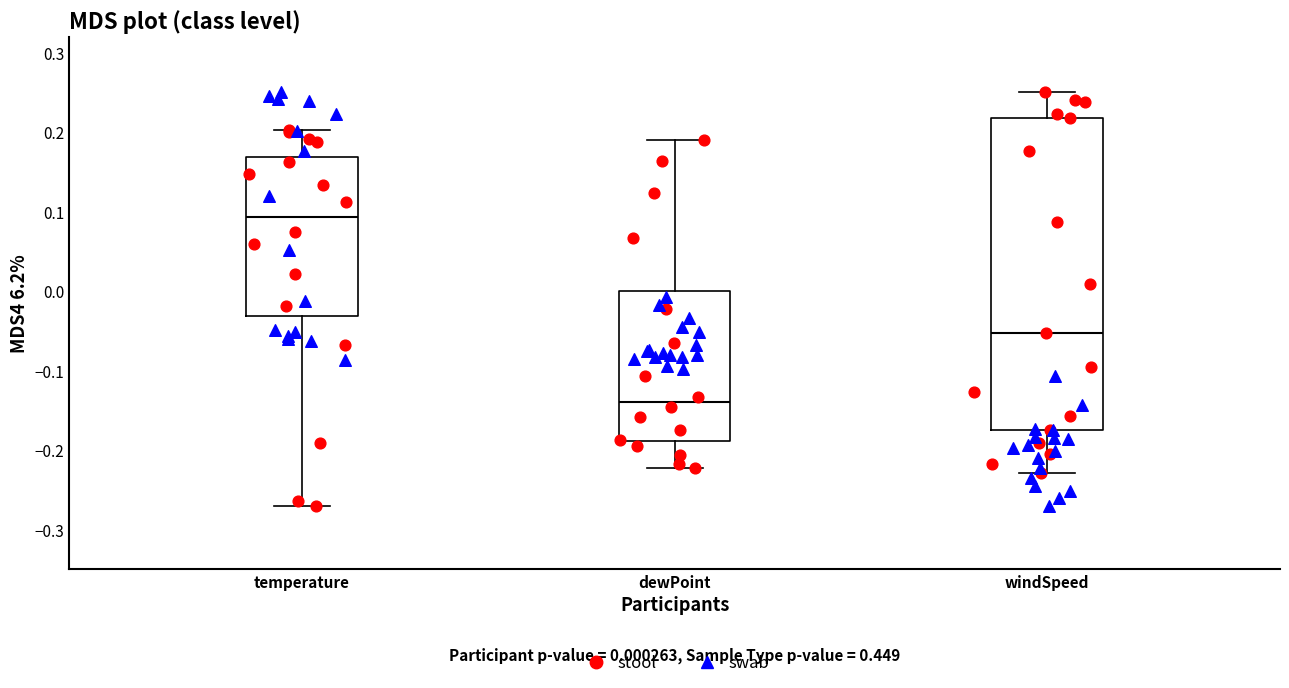

Which box is the tallest, from its lower edge to its upper edge?

windSpeed